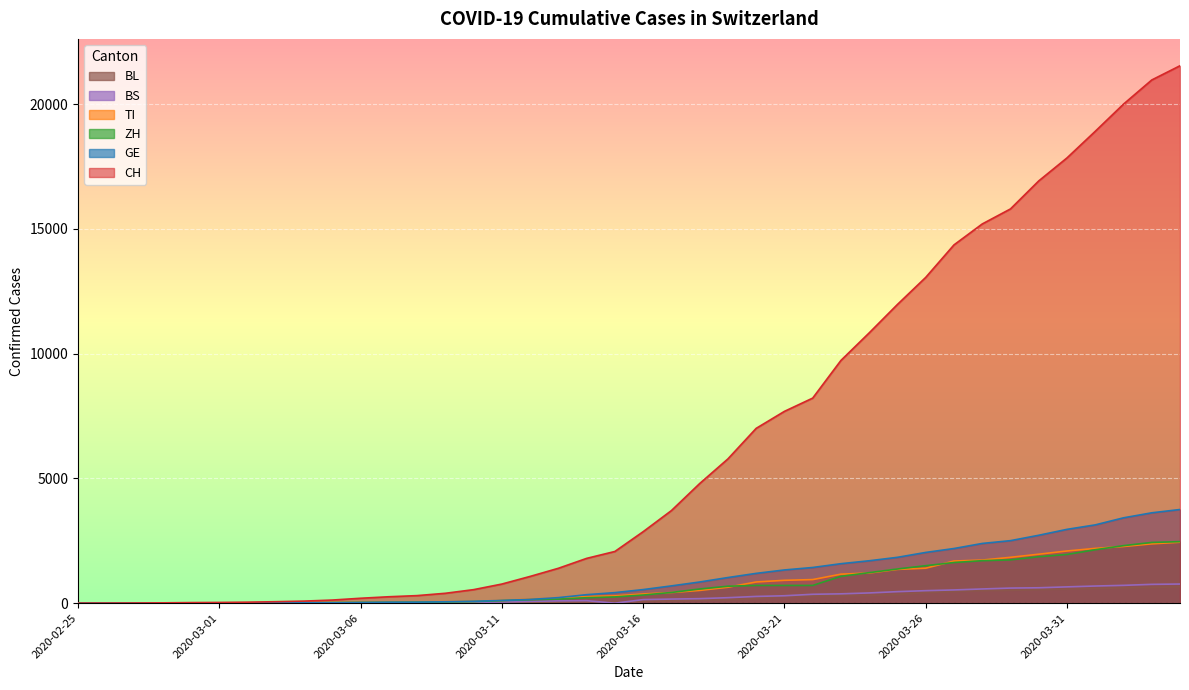

True or false: TI and BS cross at least once.

False